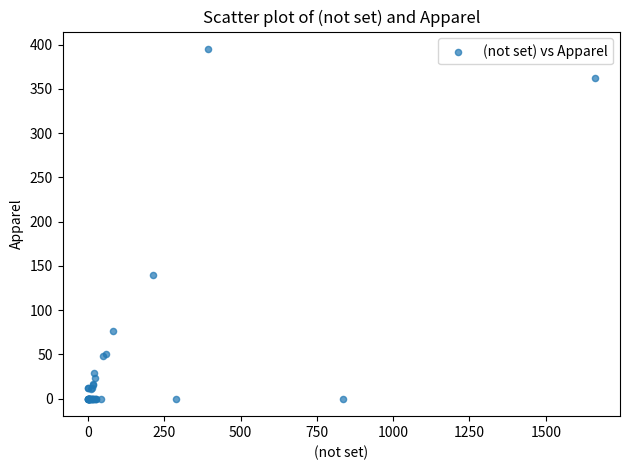

What Y value in the scatter plot is closest to 197?

140